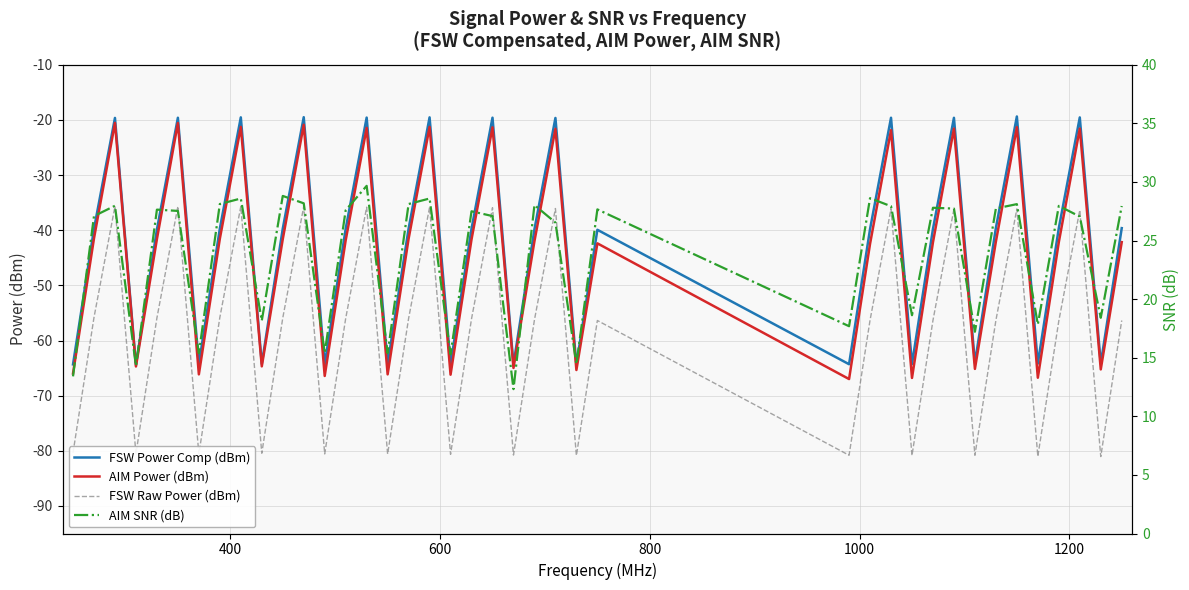

What is the value of the AIM Power (dBm) point at the 3rd from the left?

-20.5